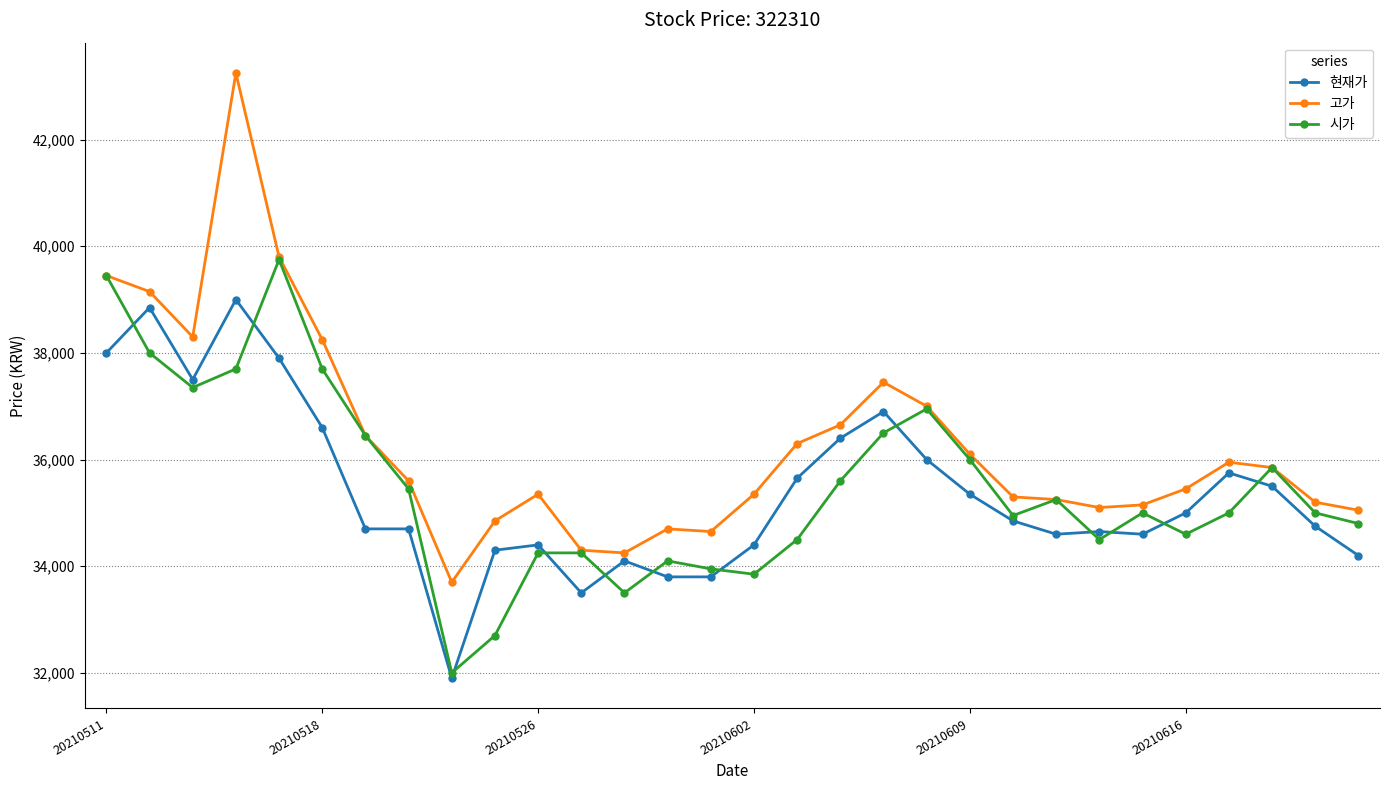

Which series has the largest total across all categories?

고가